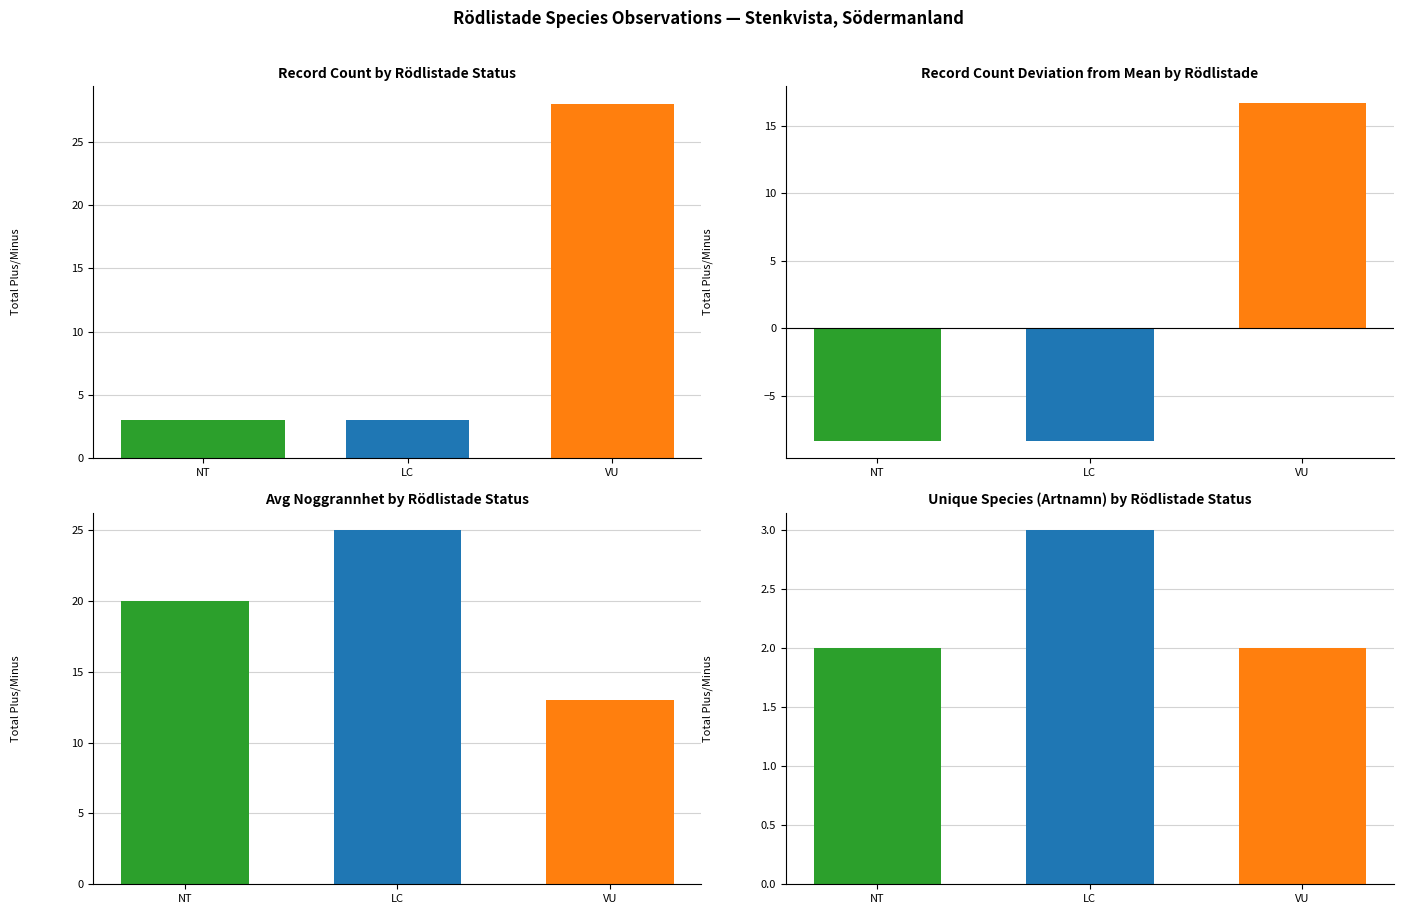

Which label corresponds to the largest value in the chart?

VU